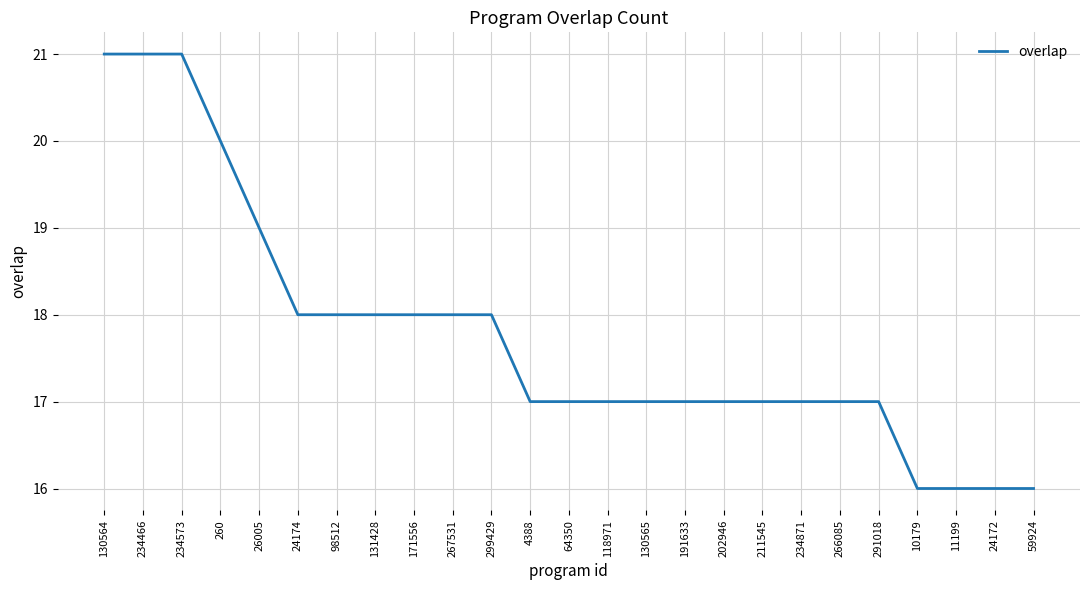

Reading left to right, transcribe all the data shown in this chart.

21	21	21	20	19	18	18	18	18	18	18	17	17	17	17	17	17	17	17	17	17	16	16	16	16